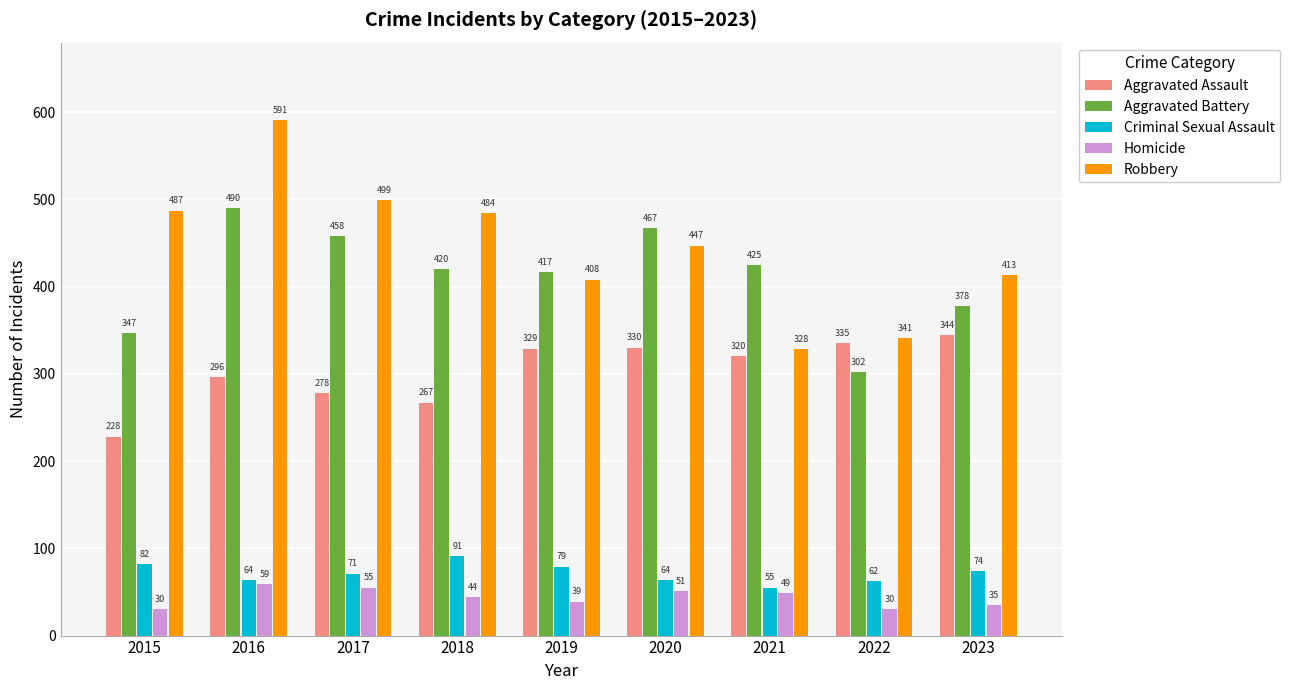

Reading left to right, list all the values displayed in this chart.

Aggravated Assault: 228	296	278	267	329	330	320	335	344
Aggravated Battery: 347	490	458	420	417	467	425	302	378
Criminal Sexual Assault: 82	64	71	91	79	64	55	62	74
Homicide: 30	59	55	44	39	51	49	30	35
Robbery: 487	591	499	484	408	447	328	341	413